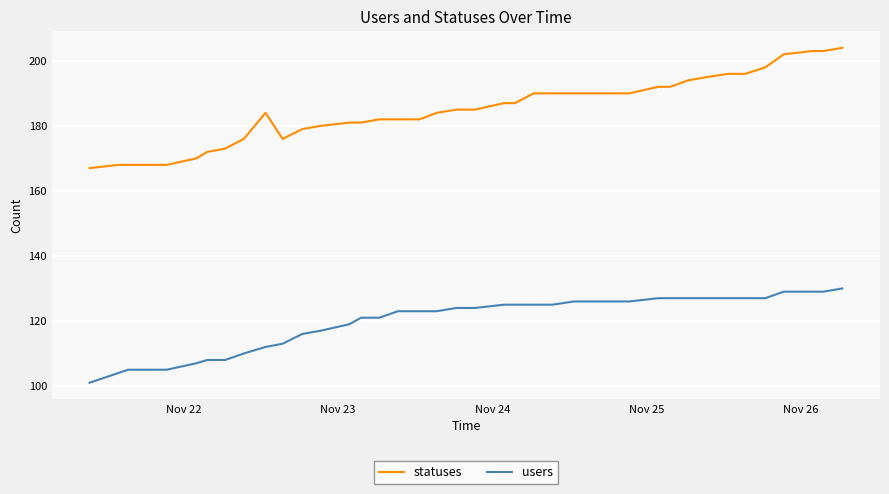

What are all the series names shown in the legend?

statuses, users